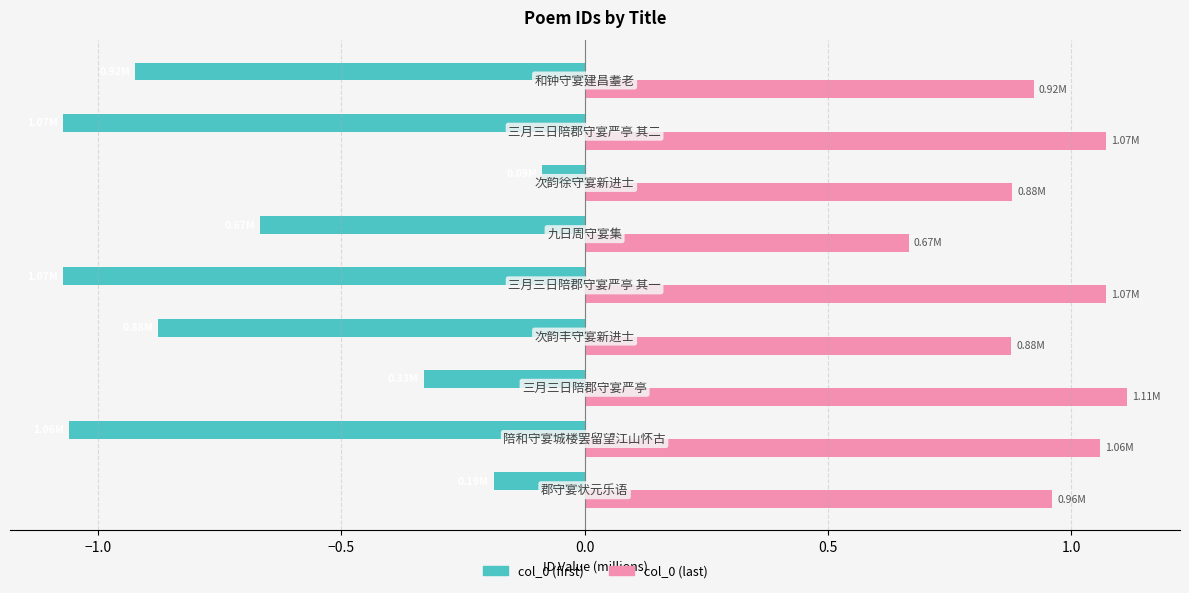

Rank the series by their average value, from highest to lowest.

col_0 (last), col_0 (first)